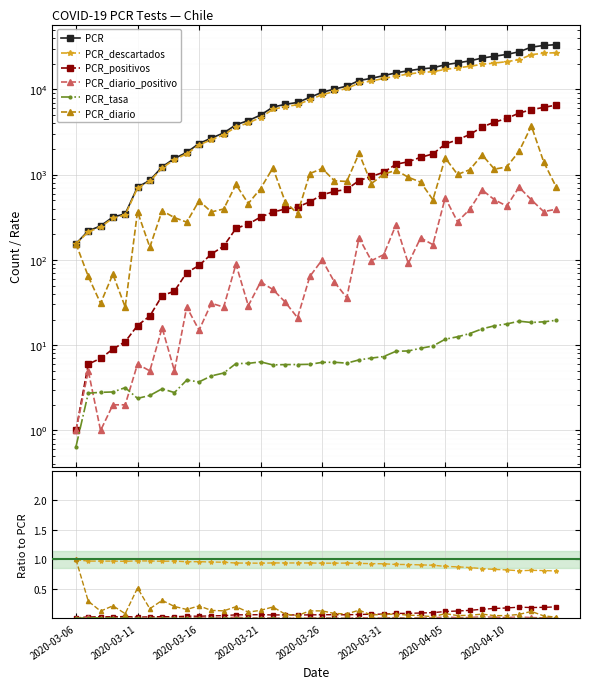

At 22, list the series in order from smallest to largest.

PCR_tasa, PCR_diario_positivo, PCR_positivos, PCR_diario, PCR_descartados, PCR